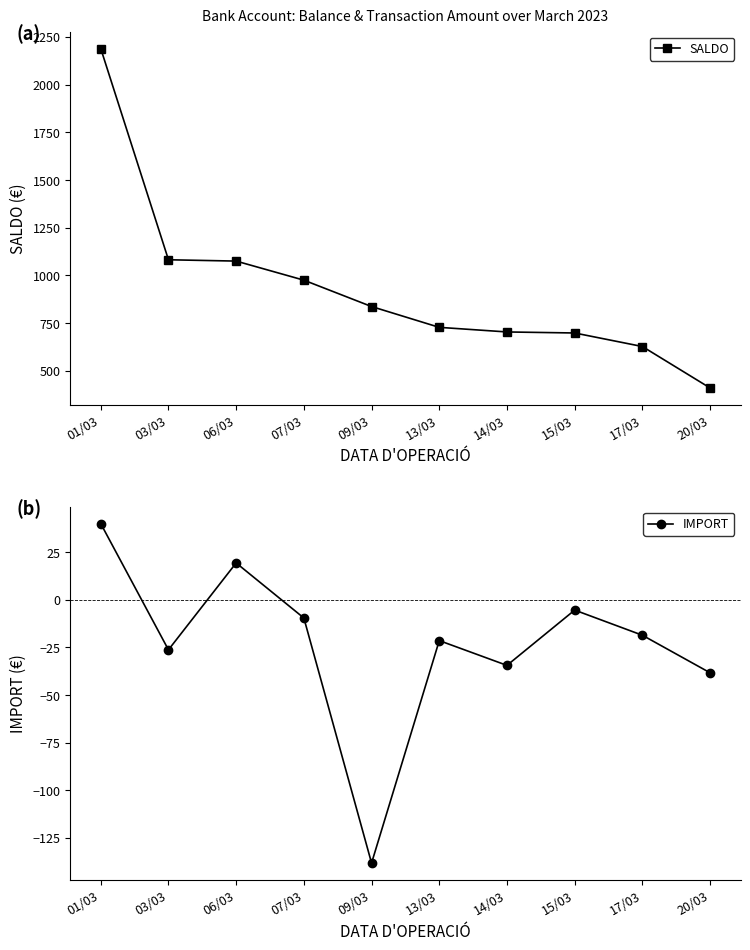

What are all the series names shown in the legend?

SALDO, IMPORT